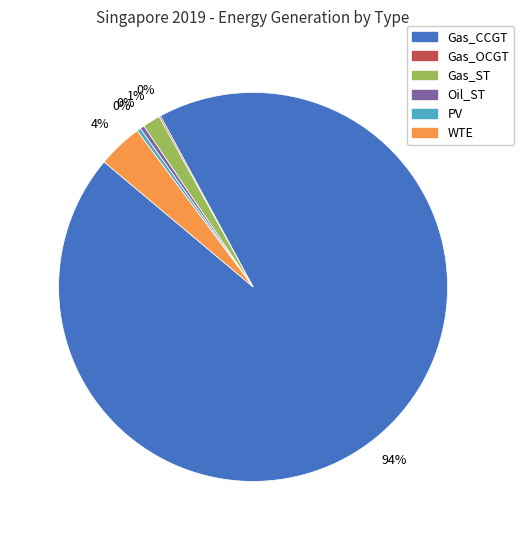

To the nearest percent, what is the average slice percentage?

17%